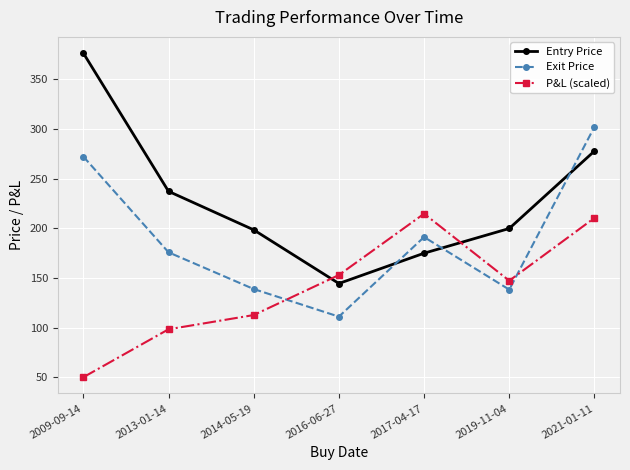

What is the label of the 4th point from the left?

2016-06-27